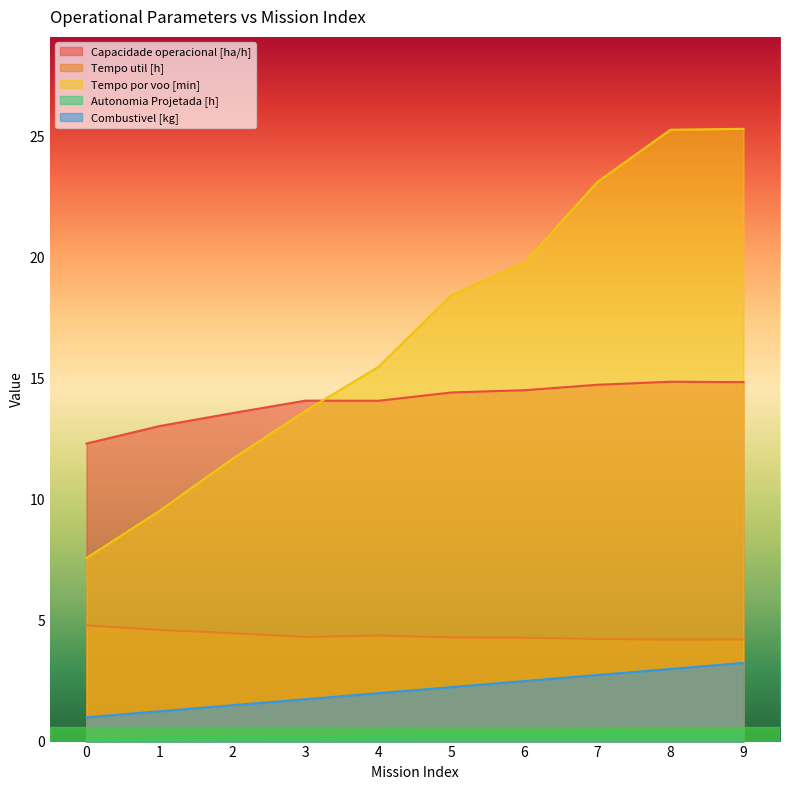

How many lines are shown in the chart?

5